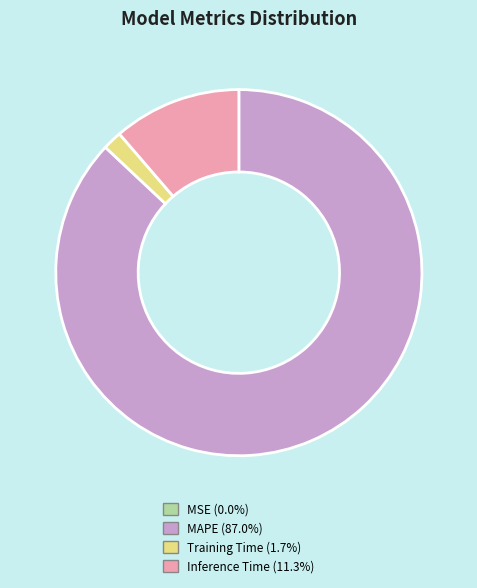

Is there any slice that represents more than half of the pie?

Yes